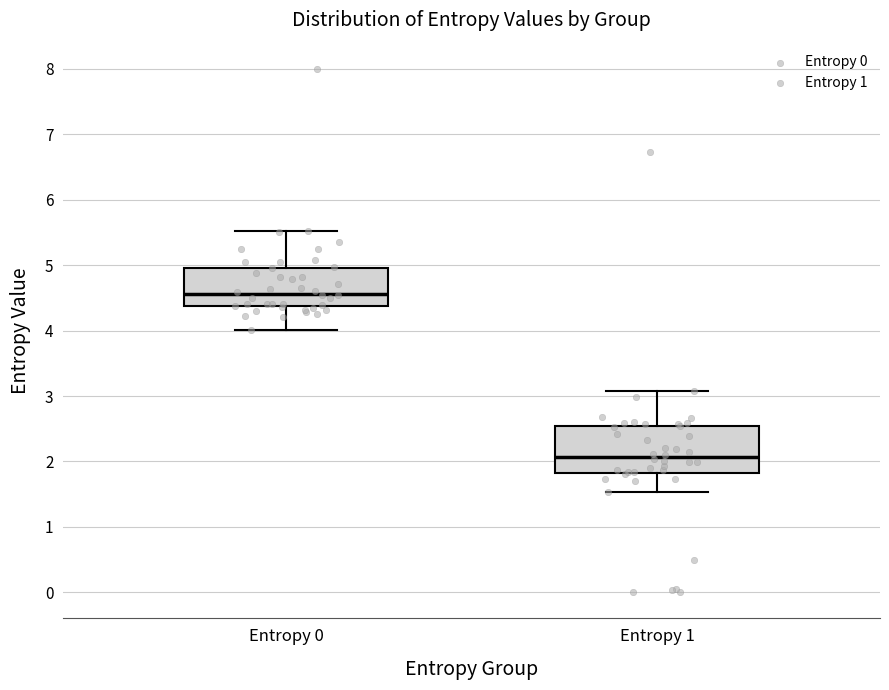

Which box's median line is the highest?

Entropy 0